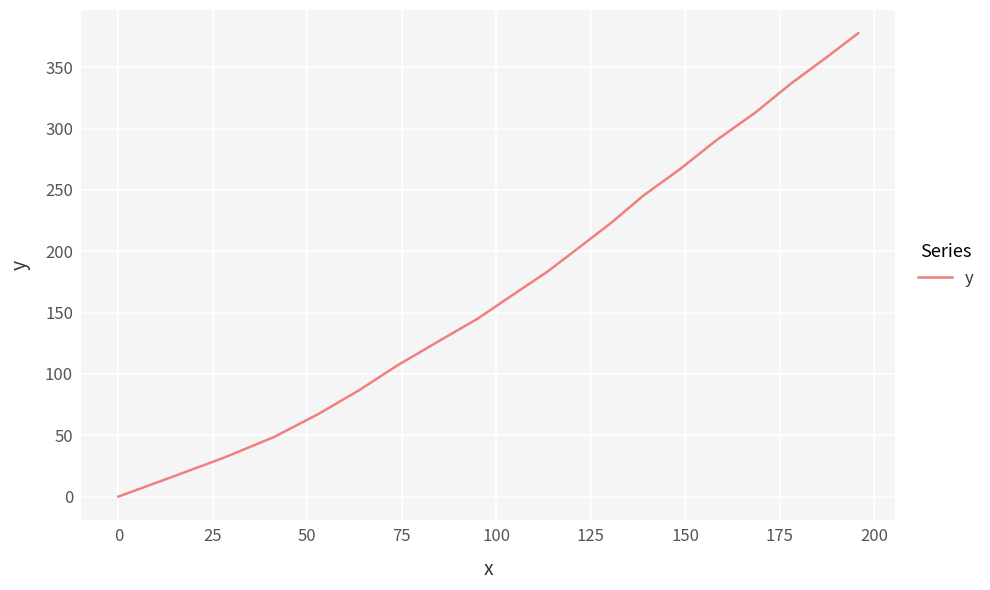

What is the difference between the maximum and minimum values?

377.8